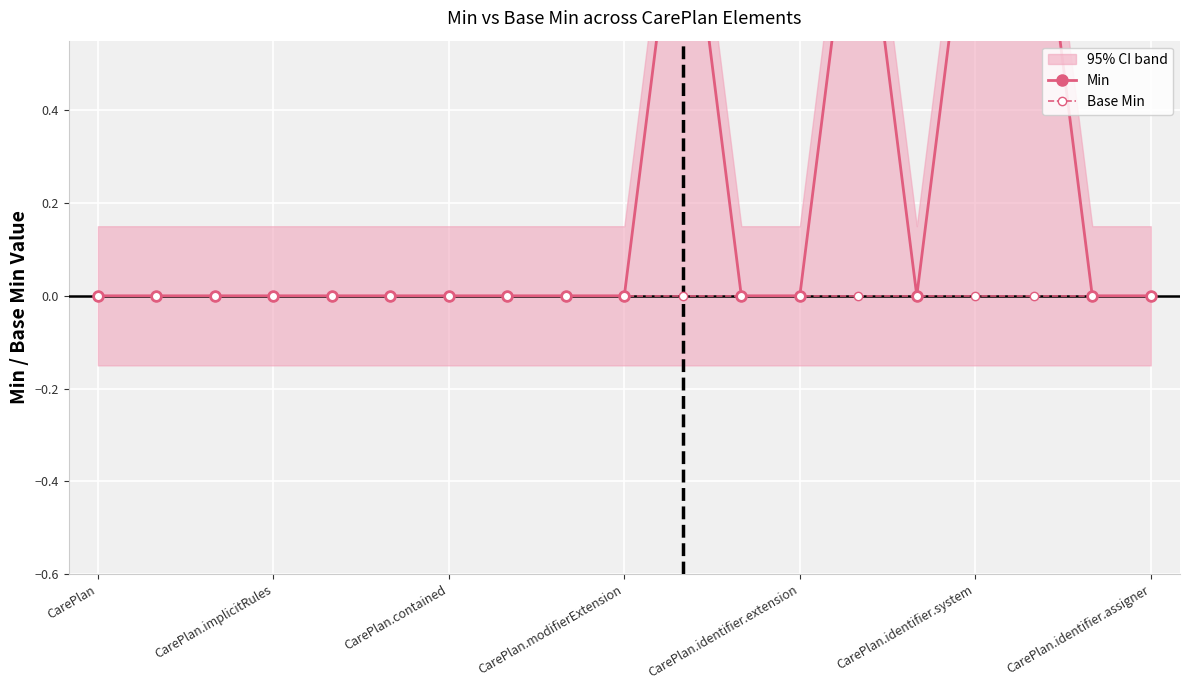

Does the chart display data point markers on the line(s)?

Yes